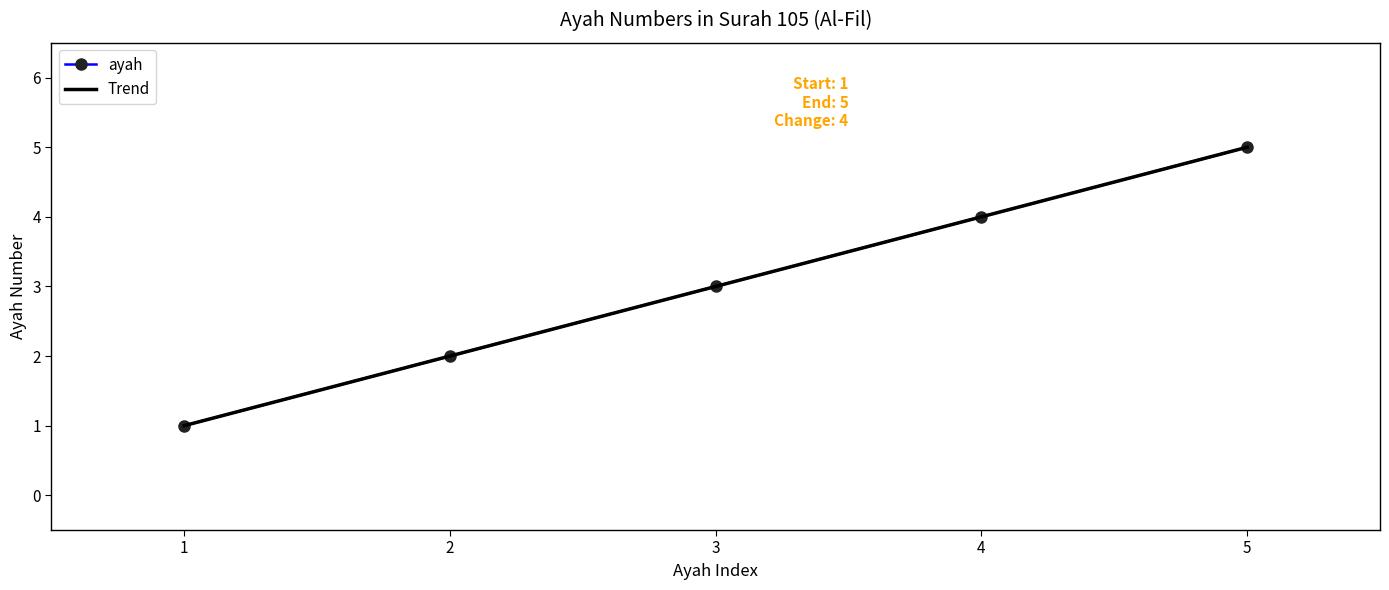

Rank the series by their maximum value, from lowest to highest.

ayah, Trend